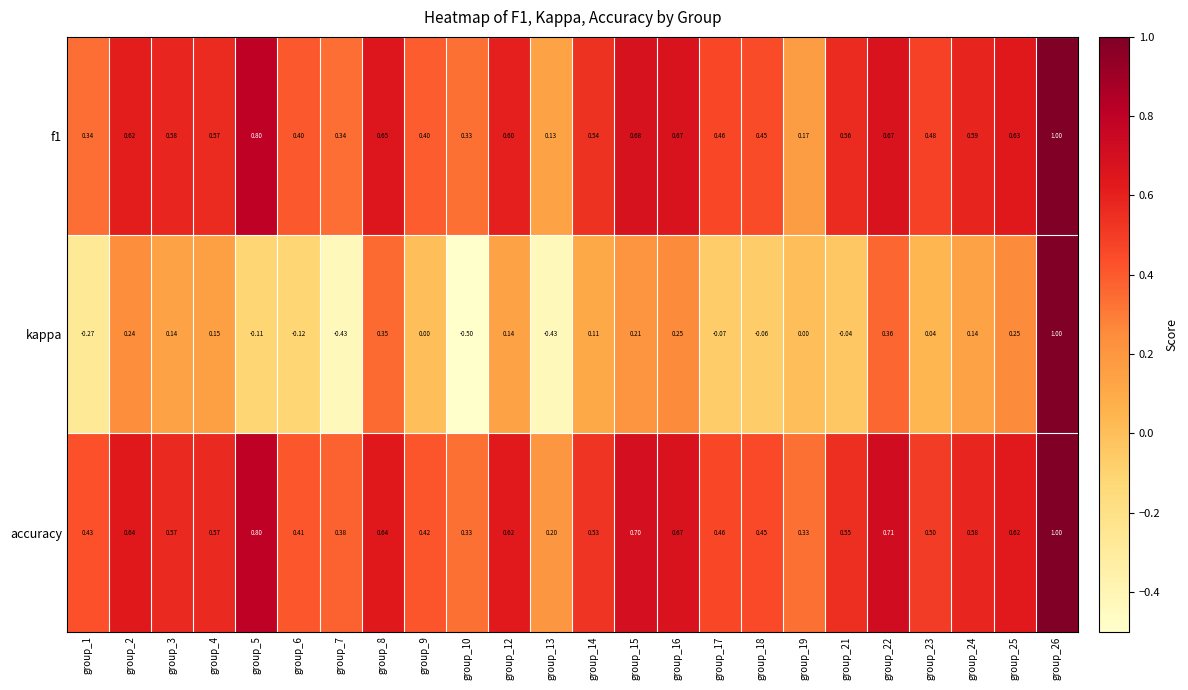

Which series has the largest total across all categories?

accuracy